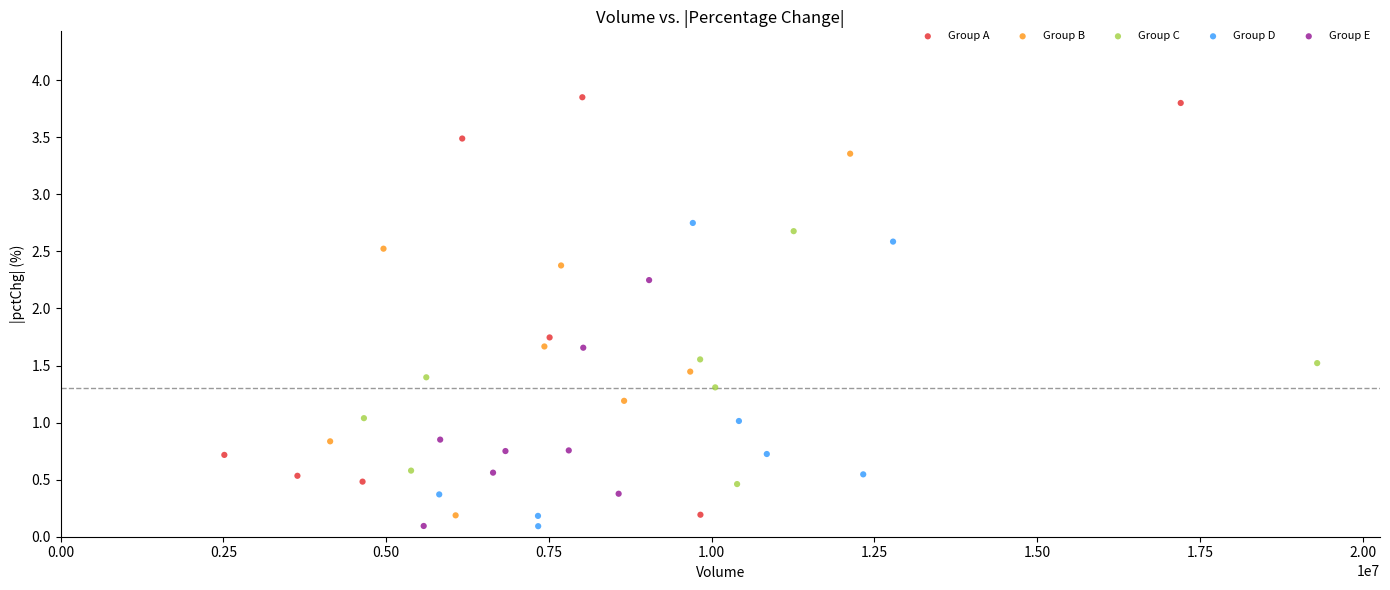

What are all the series names shown in the legend?

Group A, Group B, Group C, Group D, Group E